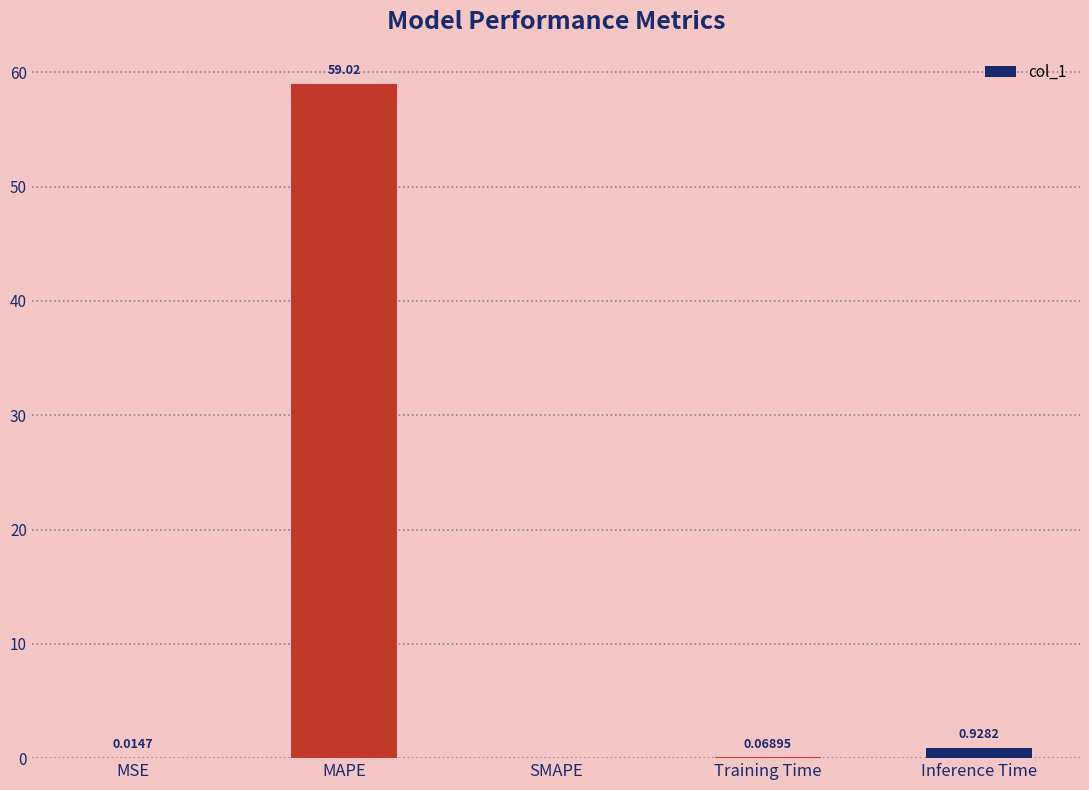

Are the bars horizontal?

No